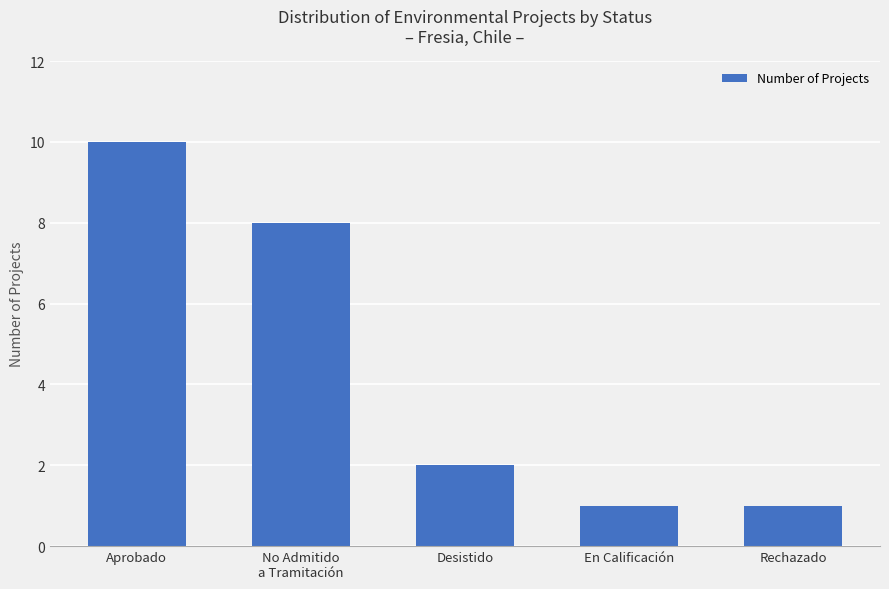

What is the label of the 2nd bar from the left?

No Admitido
a Tramitación